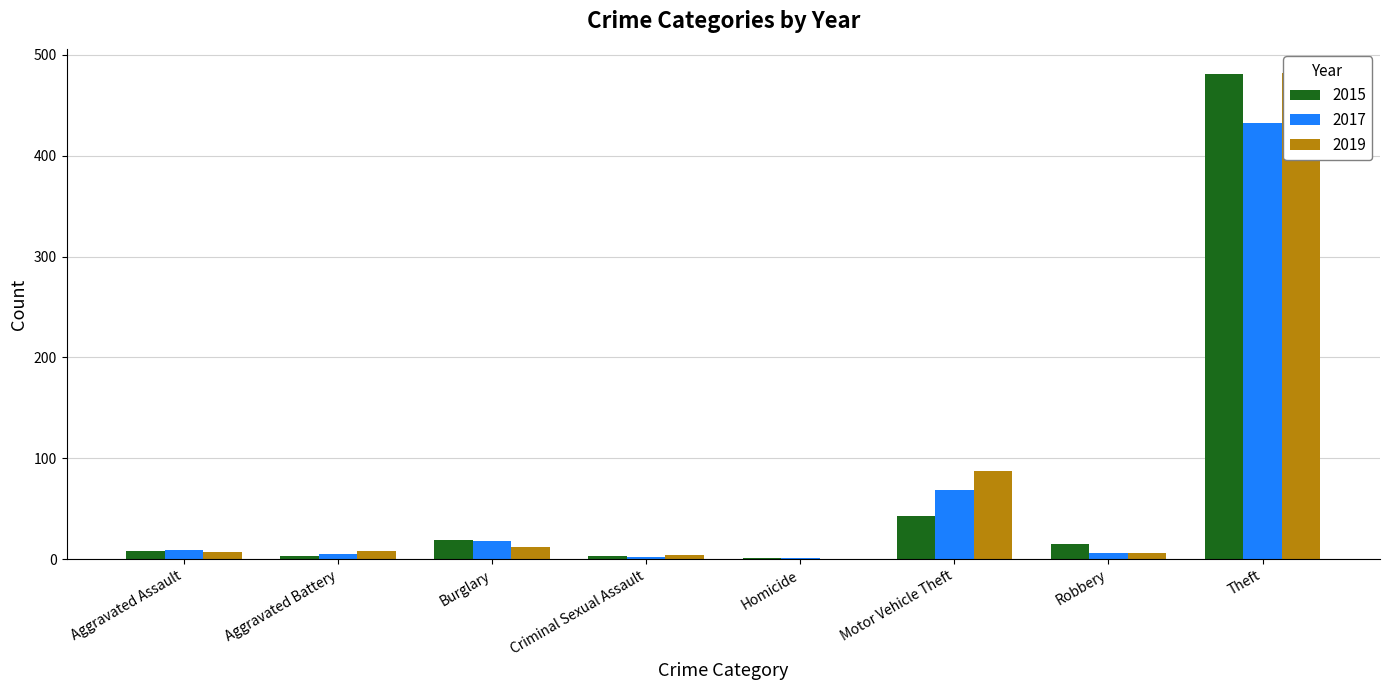

Are the bars grouped side by side (vs. stacked)?

Yes